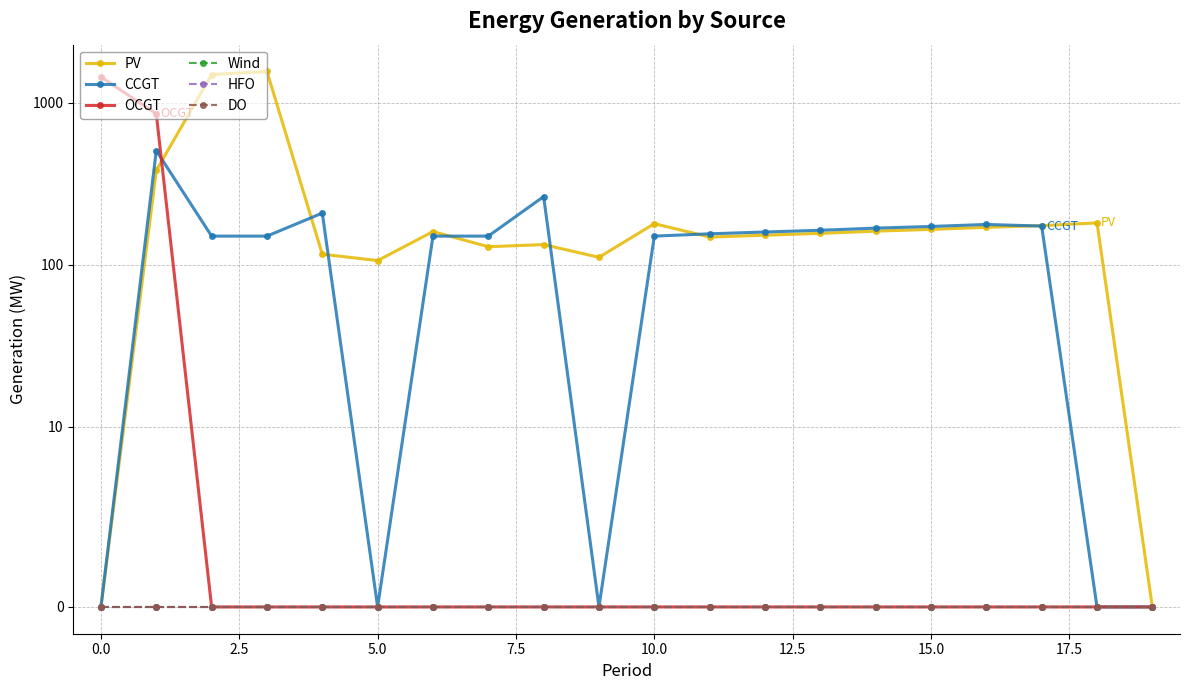

Which series has the largest total across all categories?

PV